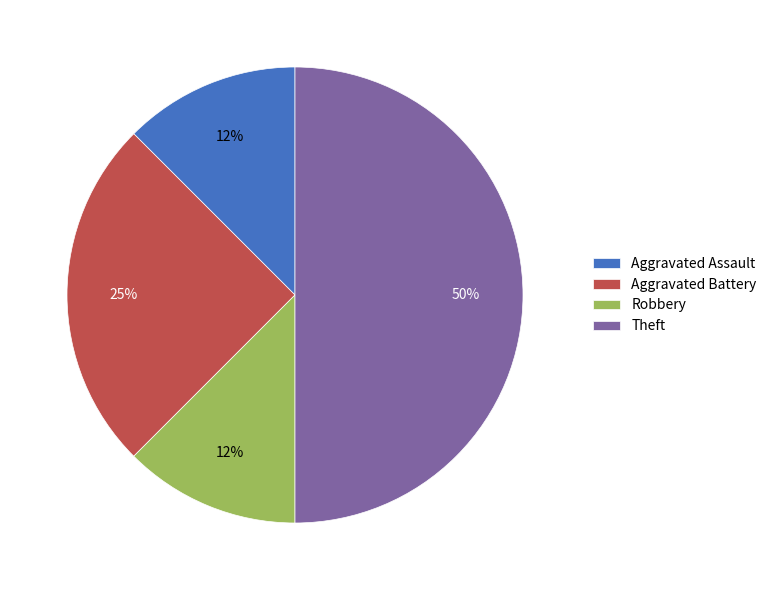

Does Robbery account for over 50% of the chart?

No